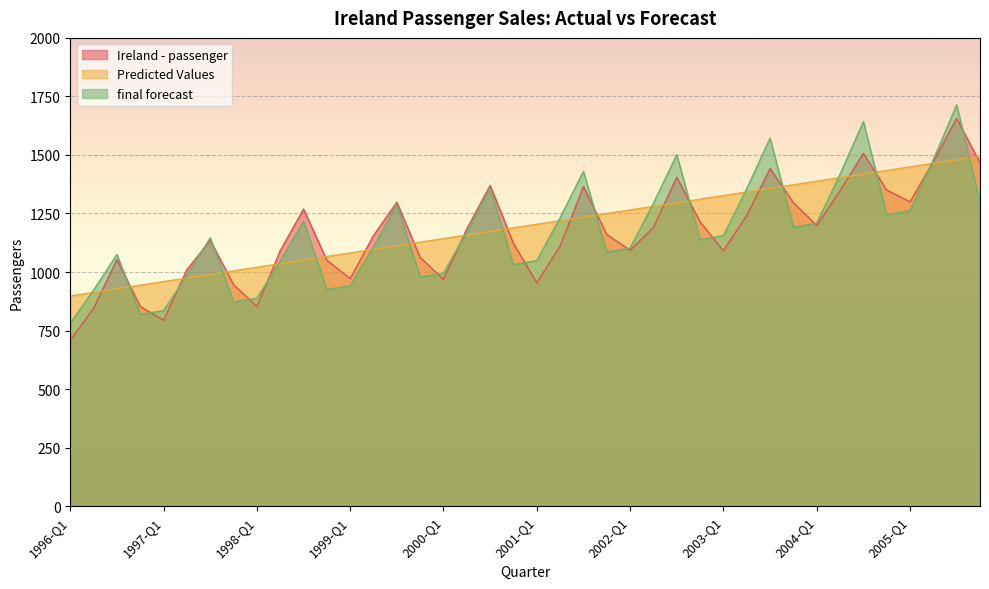

Which series has the largest total across all categories?

Predicted Values